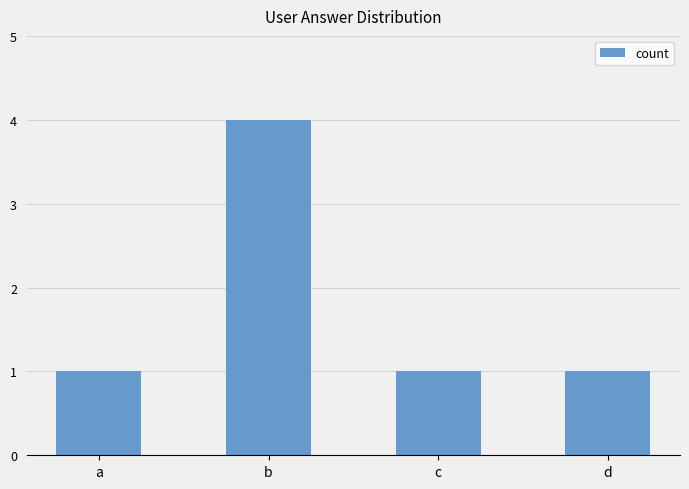

What is the sum of all values?

7